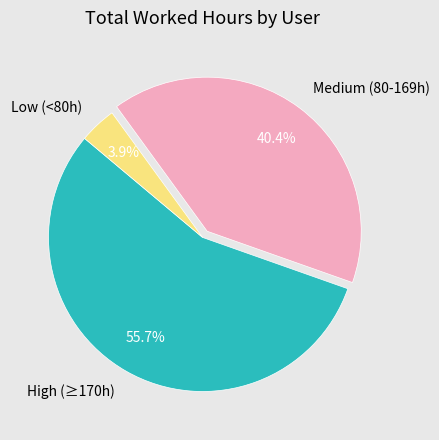

Which slice is the smallest?

Low (<80h)